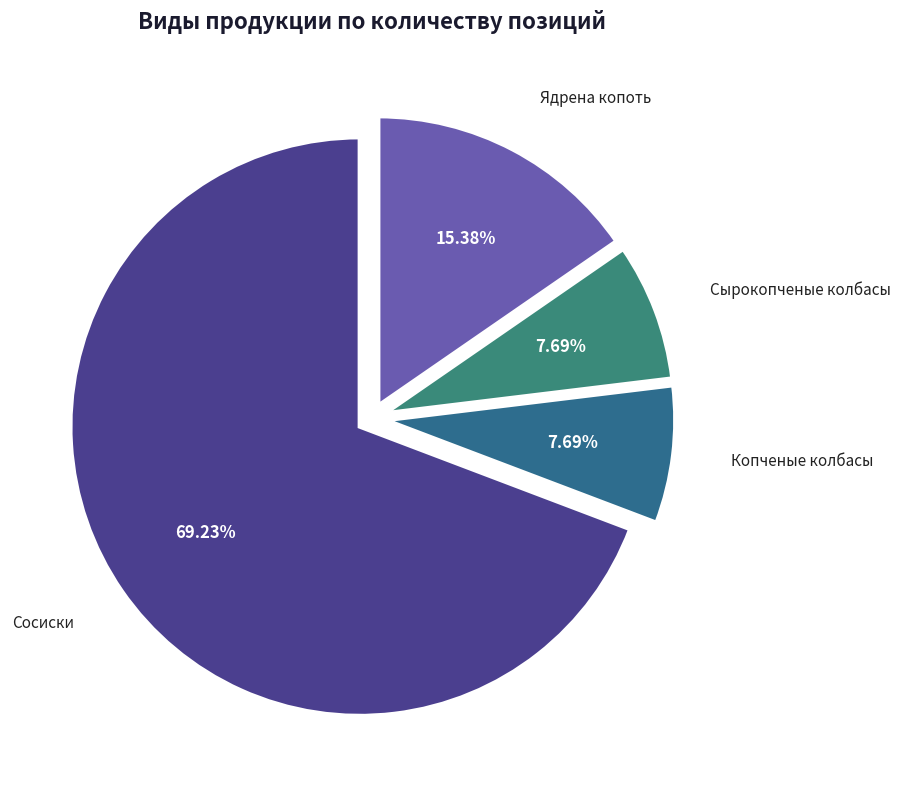

The Сосиски slice represents 78% of the pie. True or false?

False